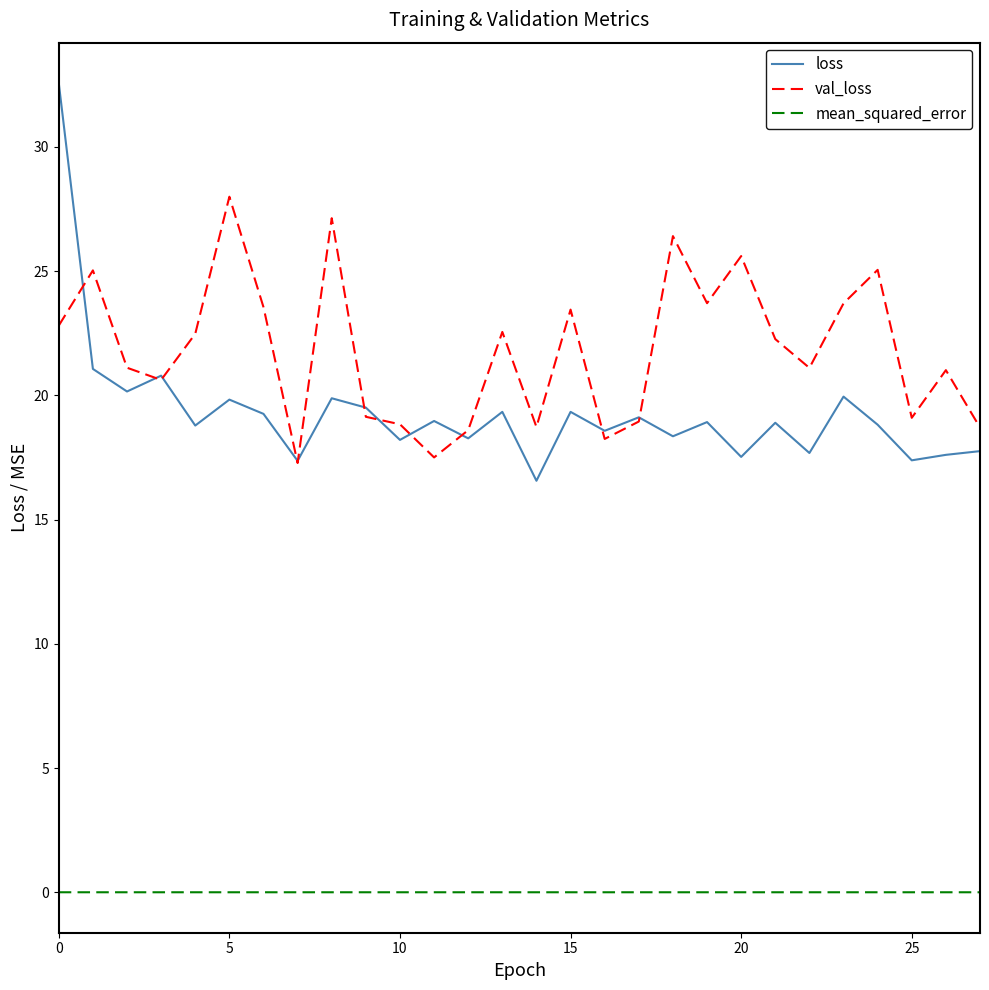

At how many categories does at least one series exceed 11?

28